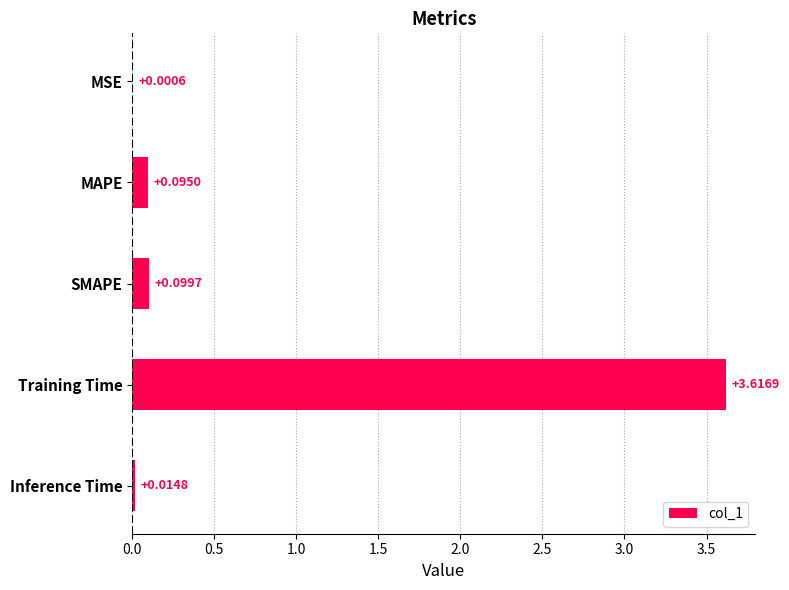

Between Training Time and Inference Time, which is larger?

Training Time